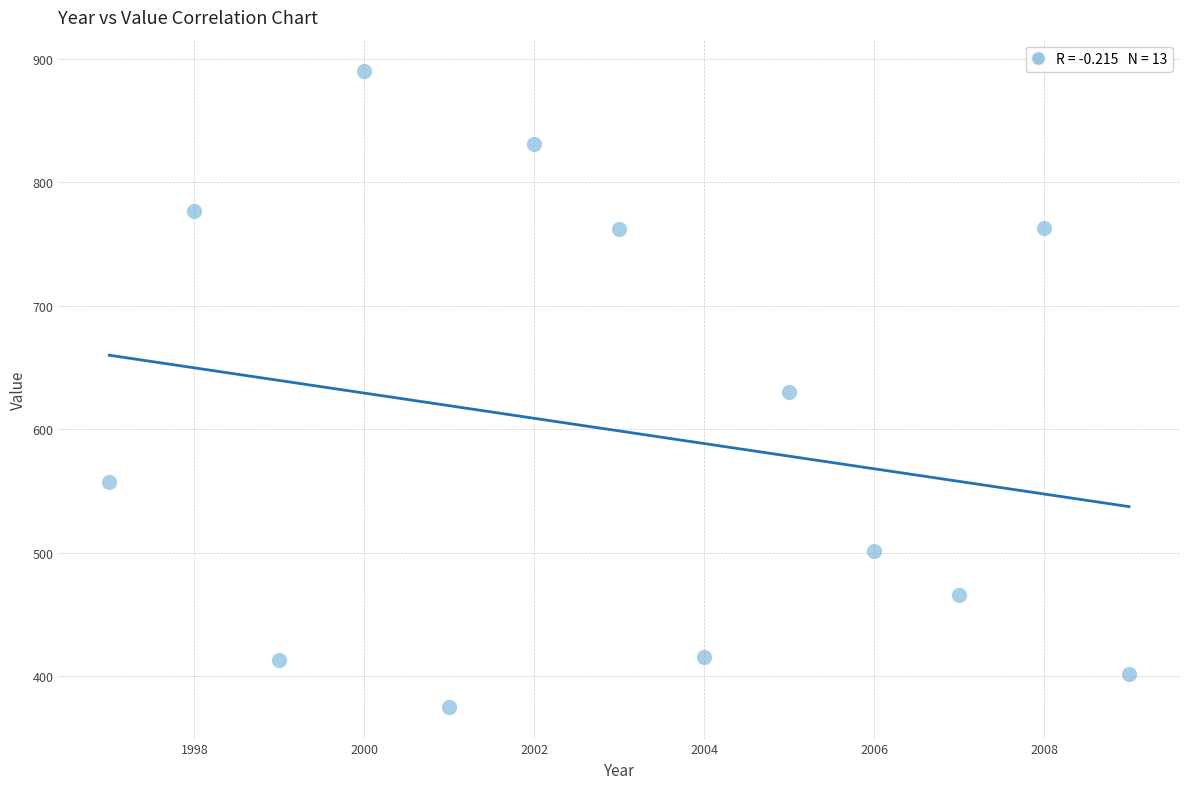

What is the range of Y values (max minus min)?

515